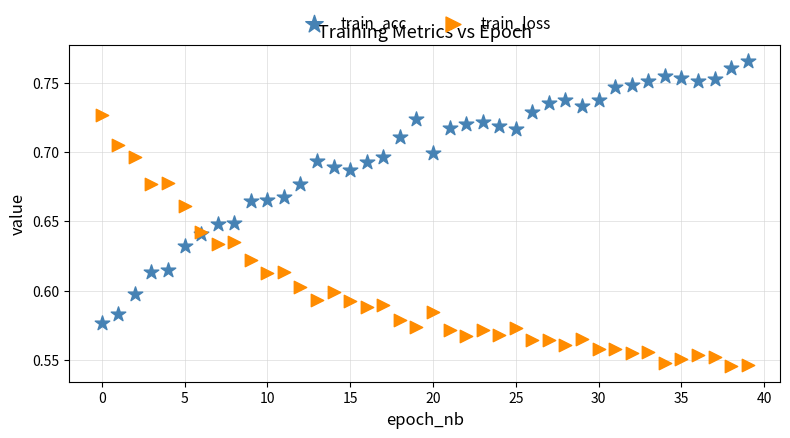

Which series reaches the maximum Y coordinate?

train_acc